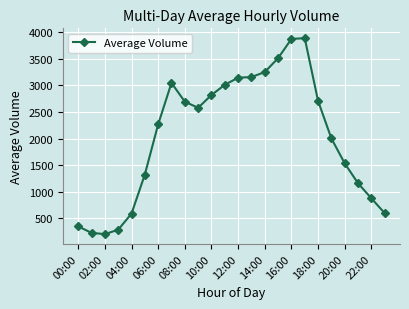

What is the sum of all values?

49081